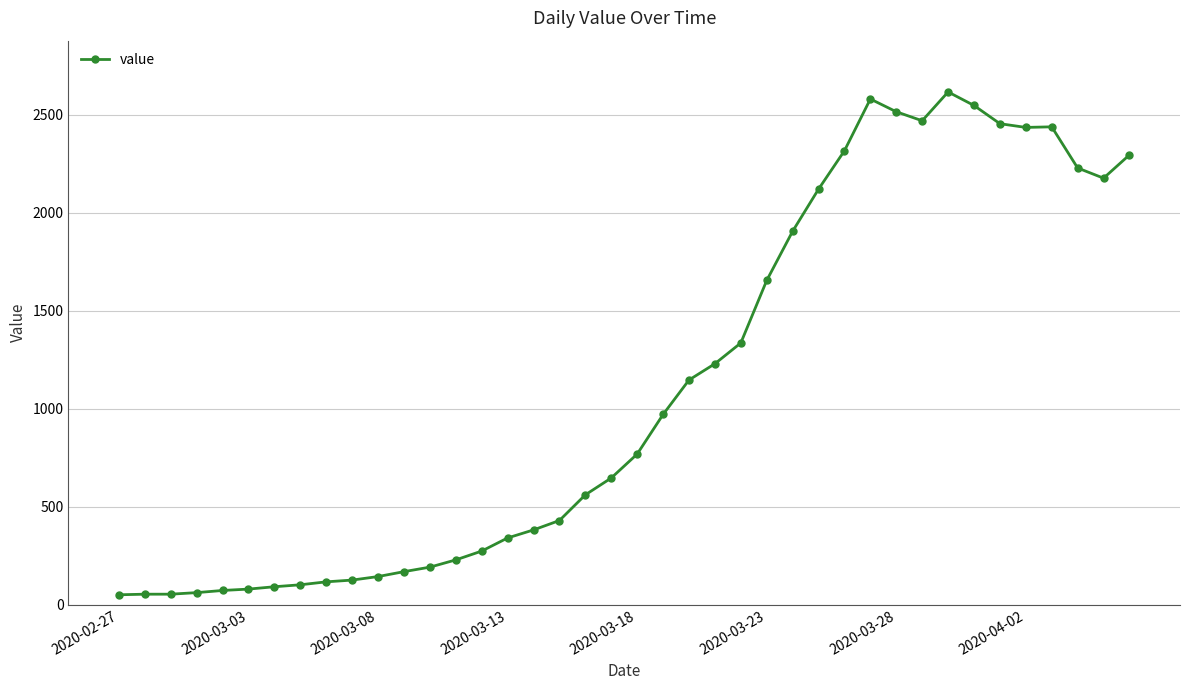

Does the chart display data point markers on the line(s)?

Yes